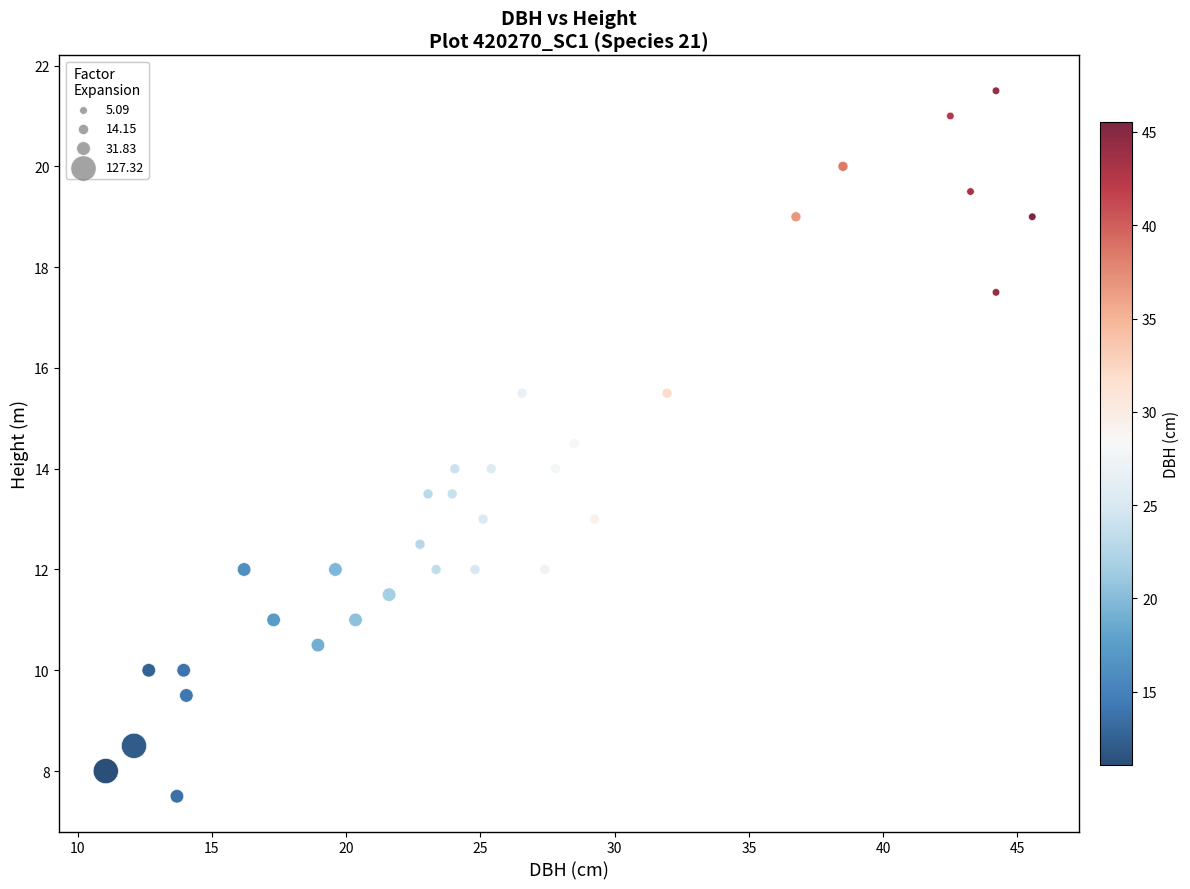

What is the range of X values (max minus min)?

34.5